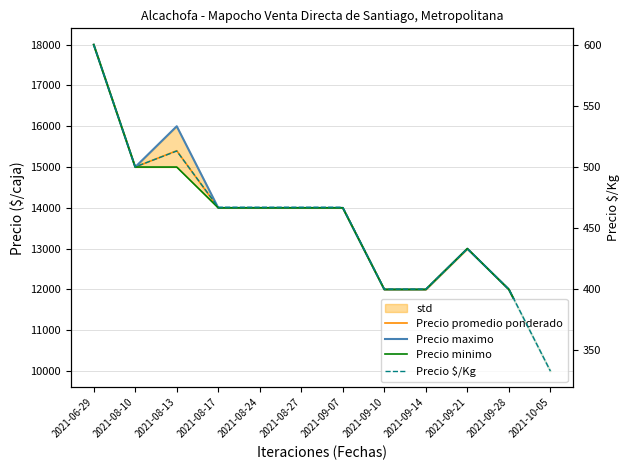

Which series has the largest range (max minus min)?

Precio promedio ponderado